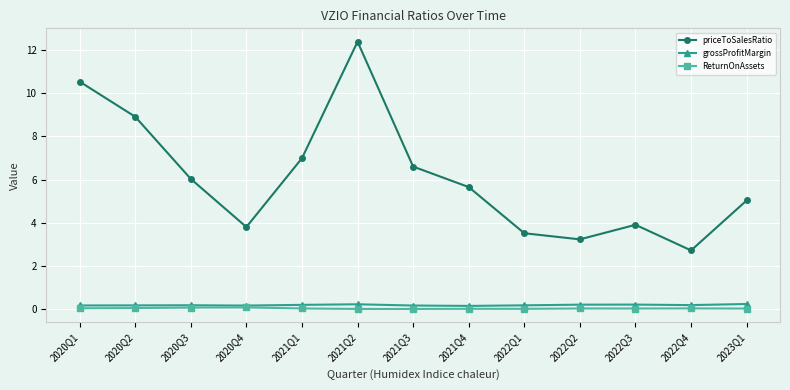

What is the maximum value for ReturnOnAssets?

0.1